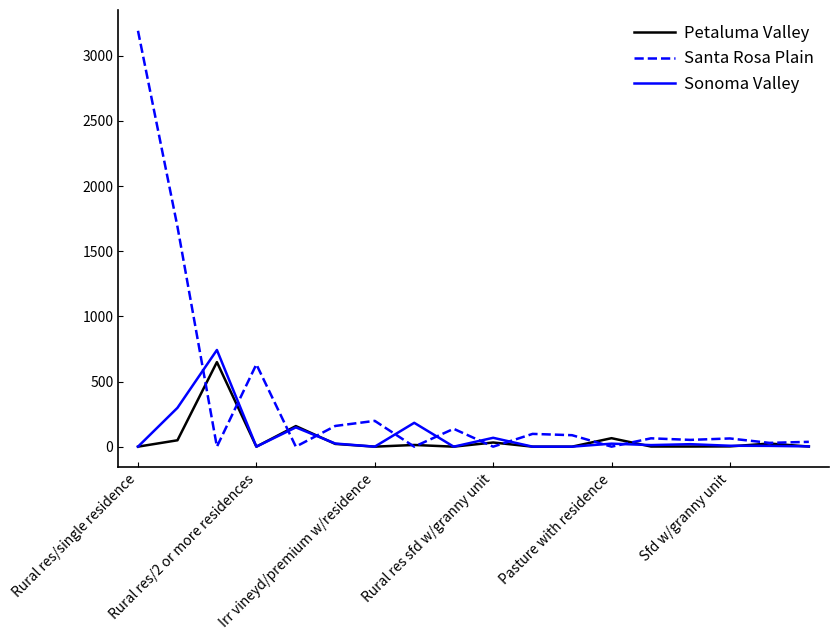

Which series has the largest total across all categories?

Santa Rosa Plain